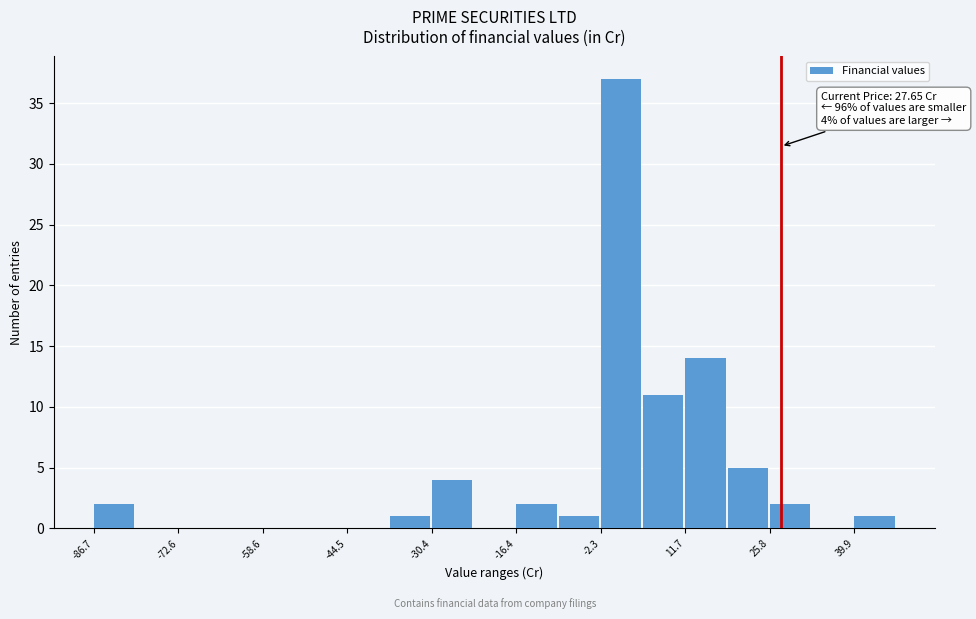

Read against the x-axis, roughly where is the centre of the tallest bar?

2